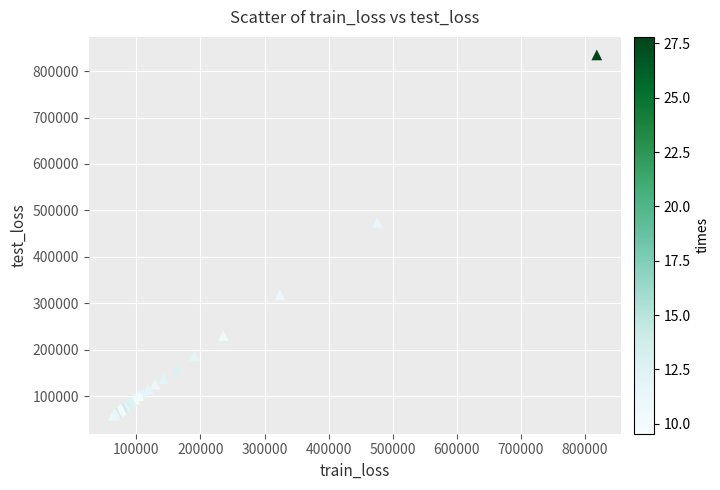

What Y value in the scatter plot is closest to 446495?

473994.7